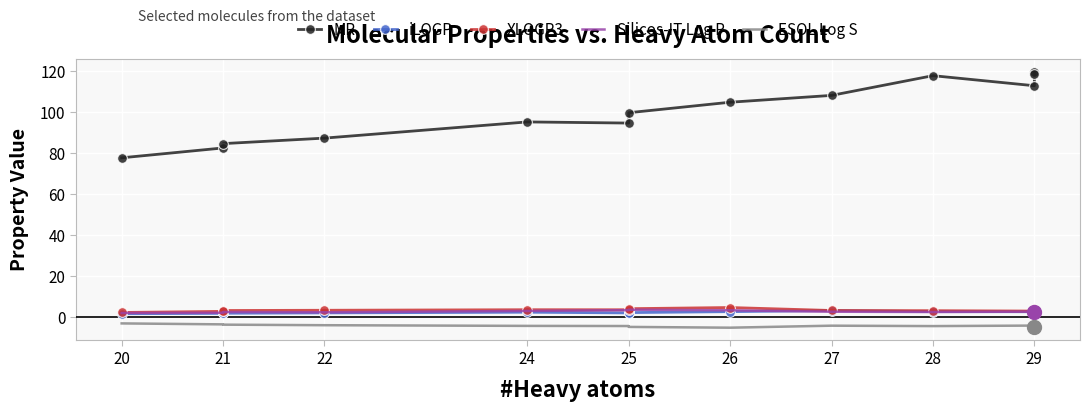

How many data points in ESOL Log S are above -4?

4